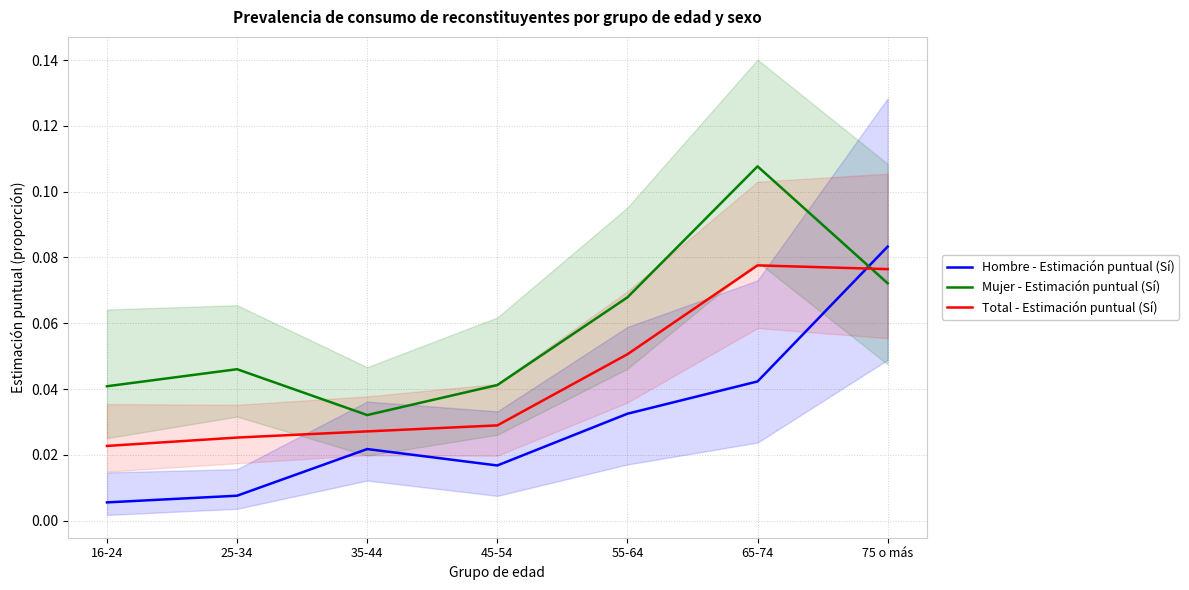

Reading left to right, extract all data points from this chart.

Hombre - Estimación puntual (Sí): 0.0	0.0	0.0	0.0	0.0	0.0	0.1
Mujer - Estimación puntual (Sí): 0.0	0.0	0.0	0.0	0.1	0.1	0.1
Total - Estimación puntual (Sí): 0.0	0.0	0.0	0.0	0.1	0.1	0.1